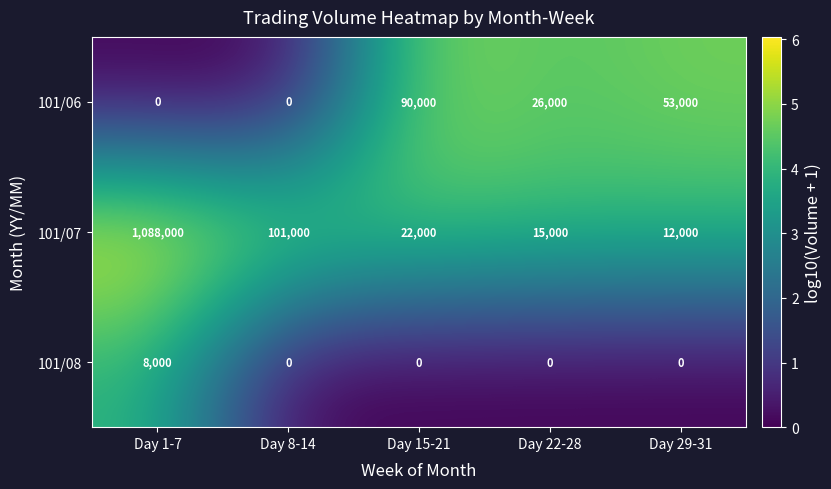

List the series in order of their peak value, highest first.

101/07, 101/06, 101/08